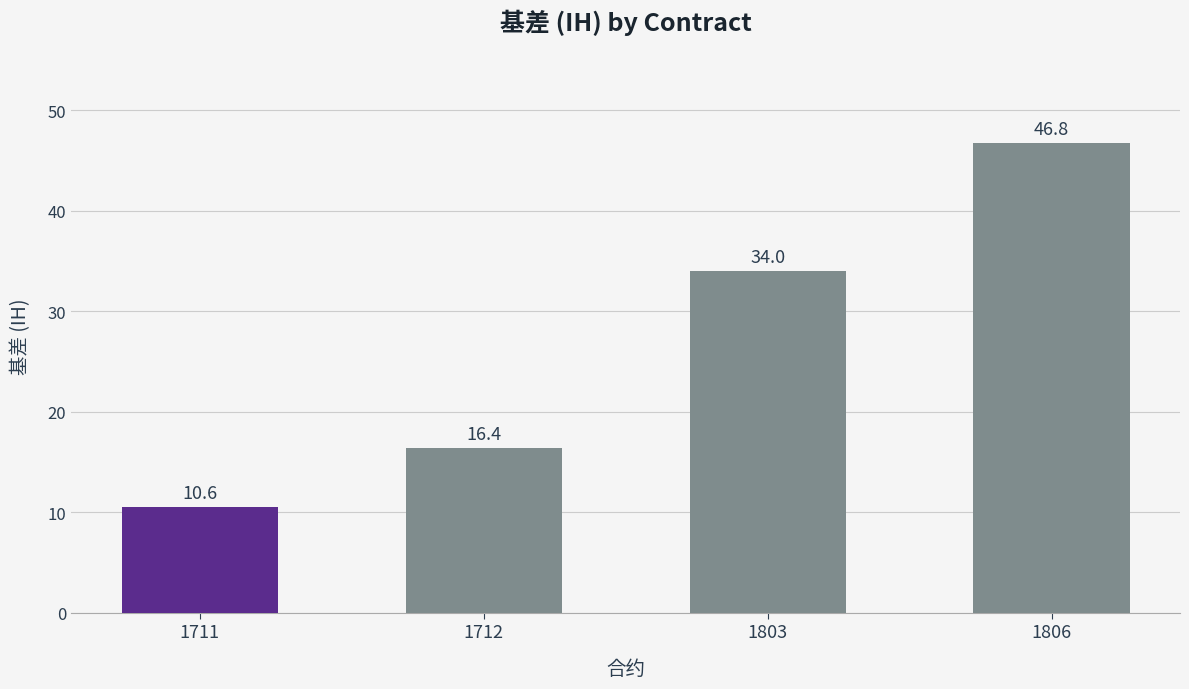

Reading left to right, transcribe all the data shown in this chart.

10.6	16.4	34.0	46.8